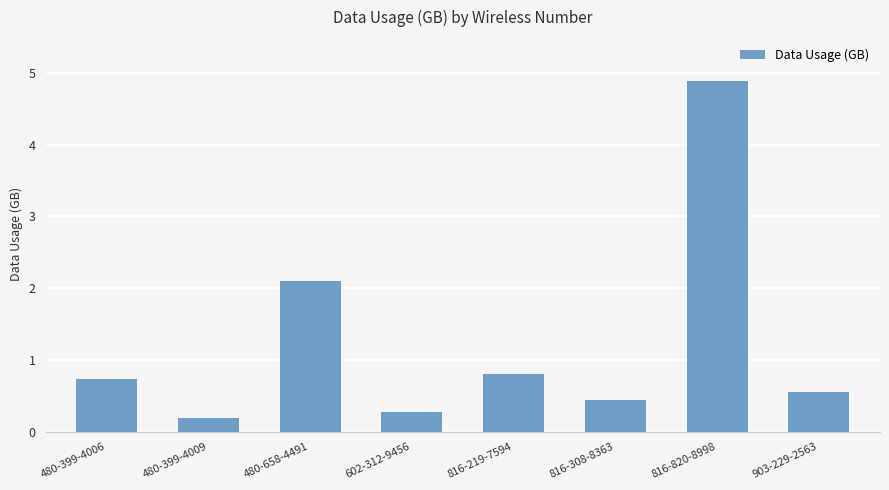

Reading left to right, transcribe all the data shown in this chart.

0.7	0.2	2.1	0.3	0.8	0.4	4.9	0.6